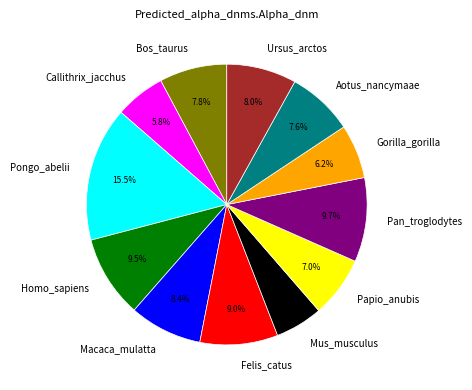

How many slices are in this pie chart?

12